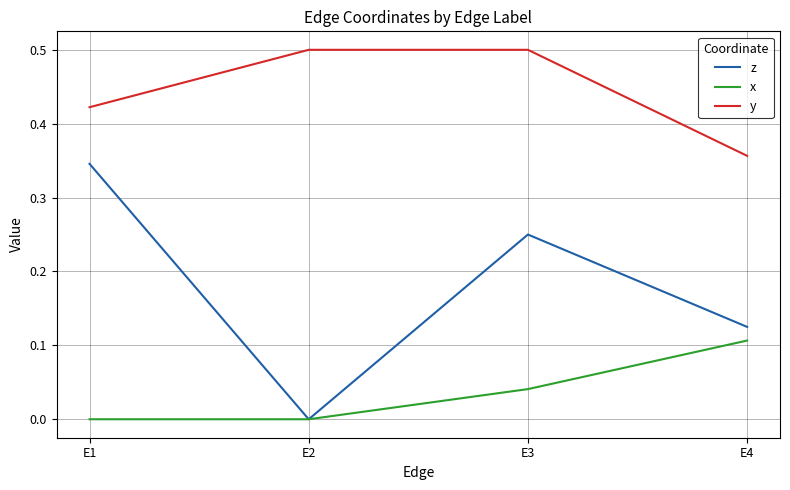

What is the sum of all z values?

0.7